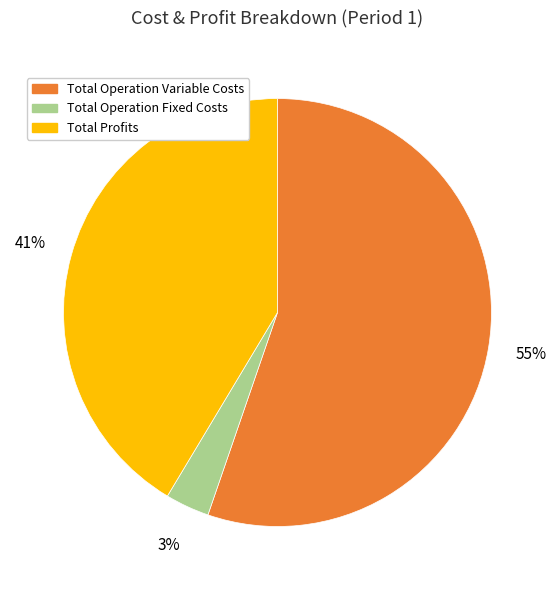

Is it true that Total Profits is 41% of the pie?

True